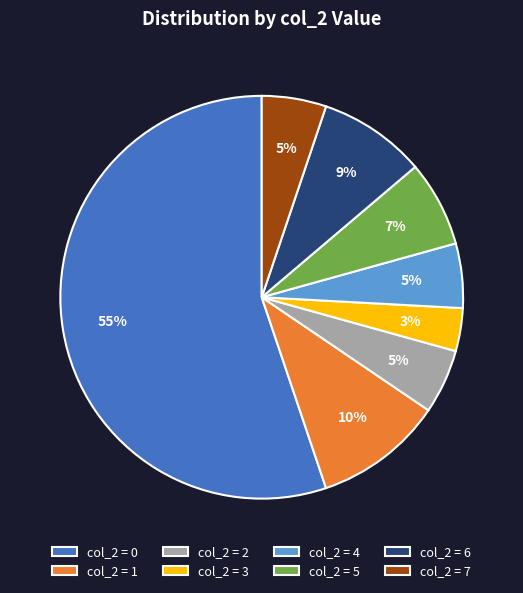

How many slices are in this pie chart?

8